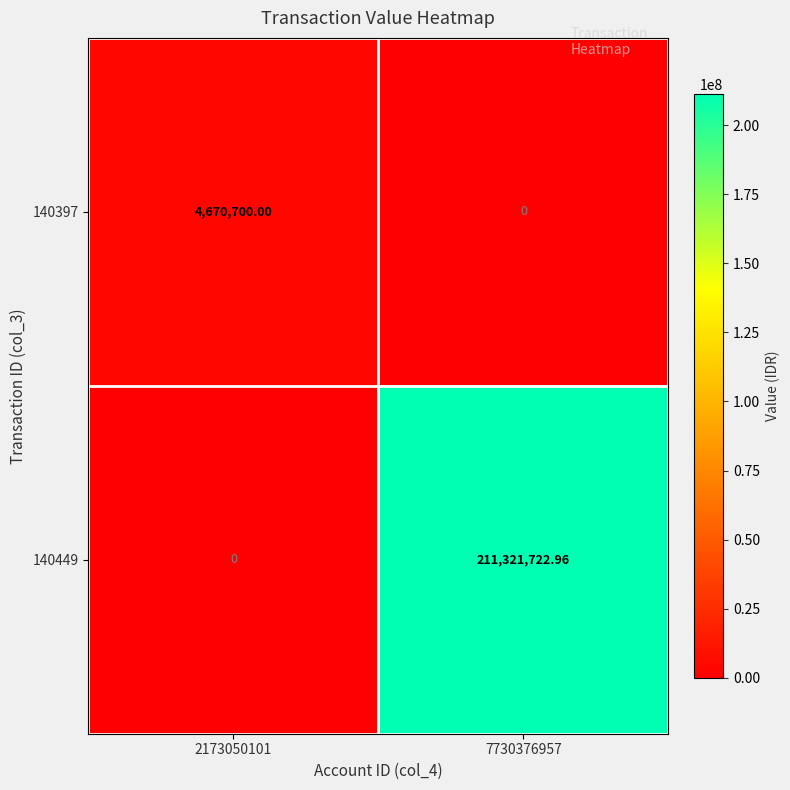

Is the value of 140449 at 7730376957 greater than the value of 140397 at 7730376957?

Yes